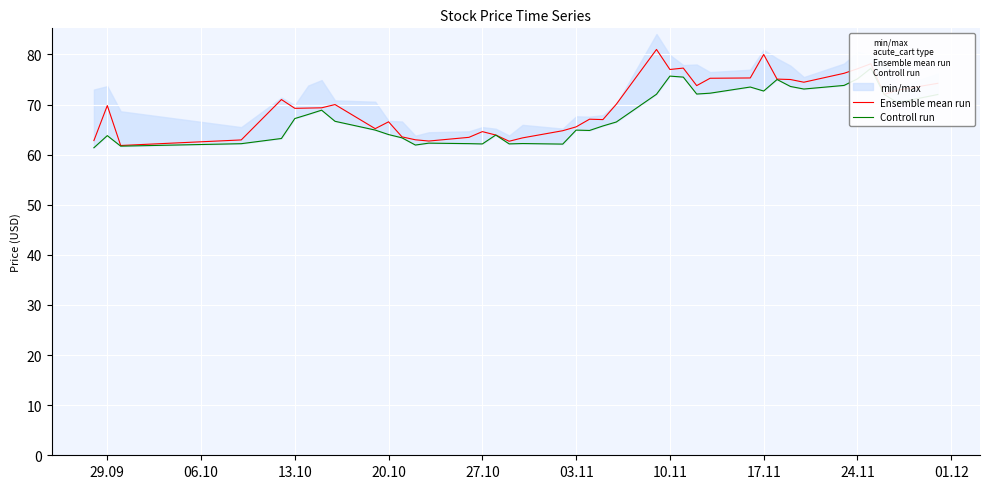

What is the difference between the maximum and second lowest values in the Ensemble mean run series?

18.3